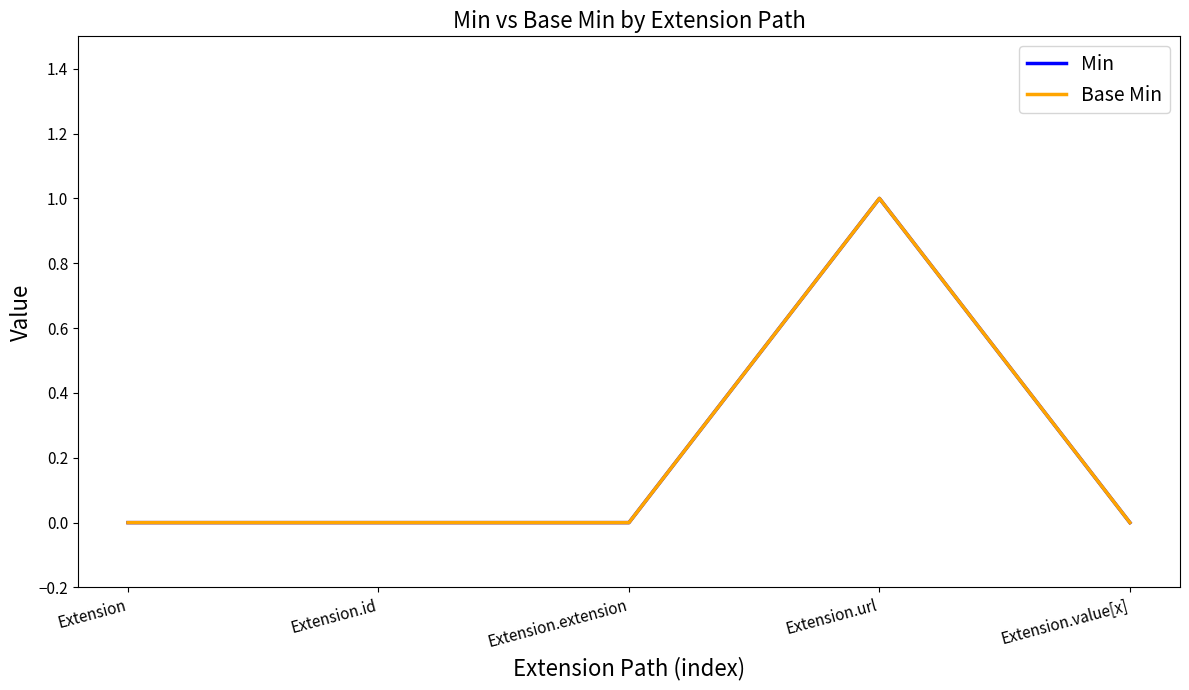

Reading left to right, what are all the values shown in this chart?

Min: Extension=0	Extension.id=0	Extension.extension=0	Extension.url=1	Extension.value[x]=0
Base Min: Extension=0	Extension.id=0	Extension.extension=0	Extension.url=1	Extension.value[x]=0